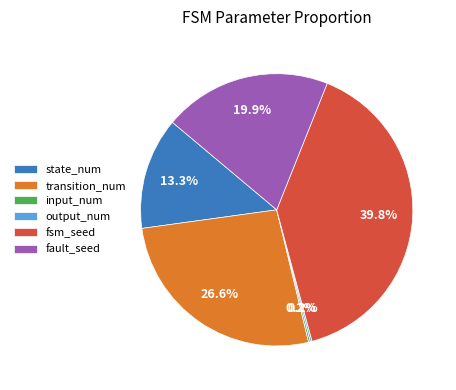

Approximately how many times larger is the value at transition_num compared to fsm_seed?

0.7